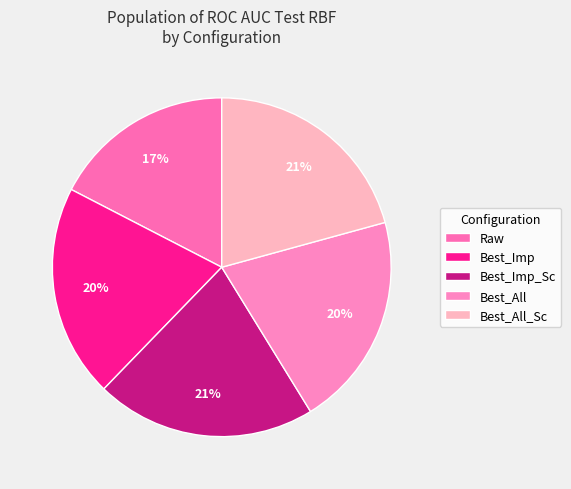

The Best_All slice represents 34% of the pie. True or false?

False